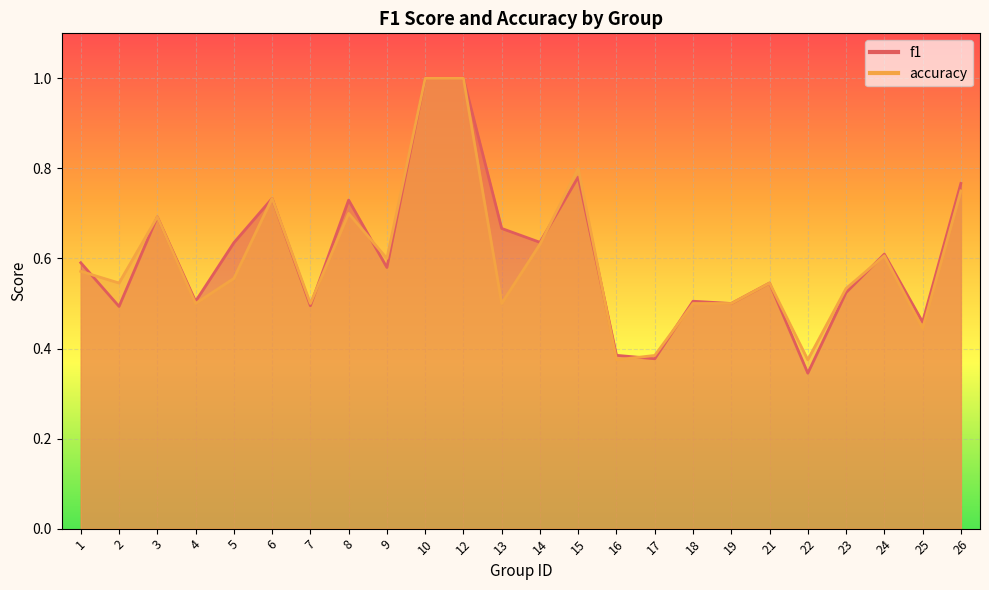

In f1, how many points are higher than both neighbors (excluding endpoints)?

7